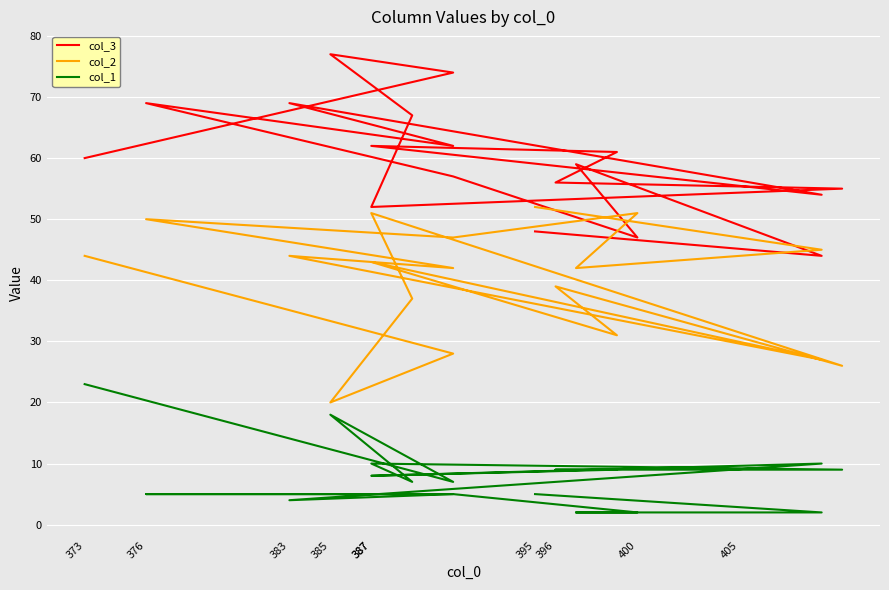

What is the spread (max minus min) of values at 385?

59